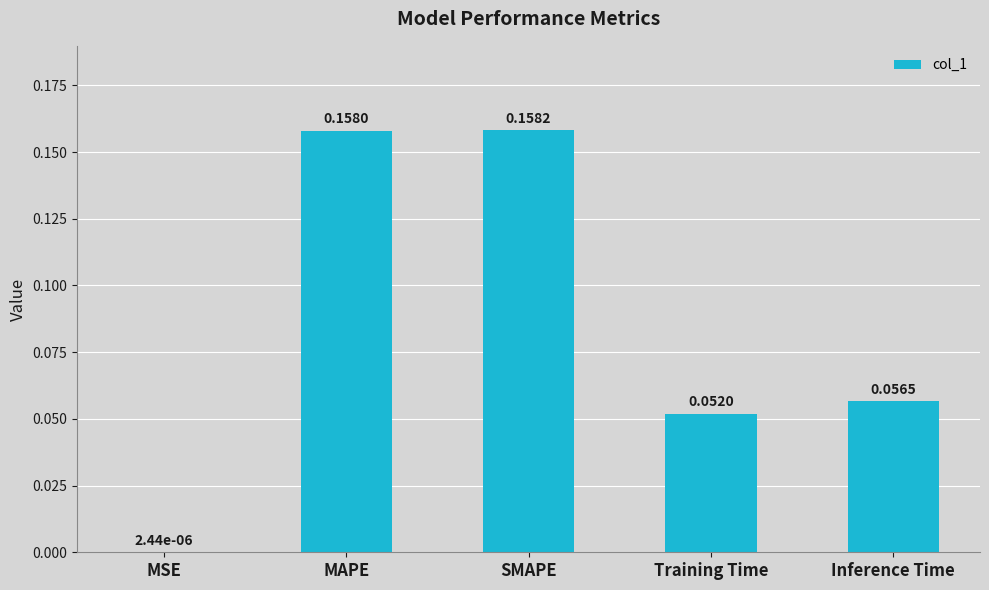

Which label corresponds to the largest value in the chart?

SMAPE